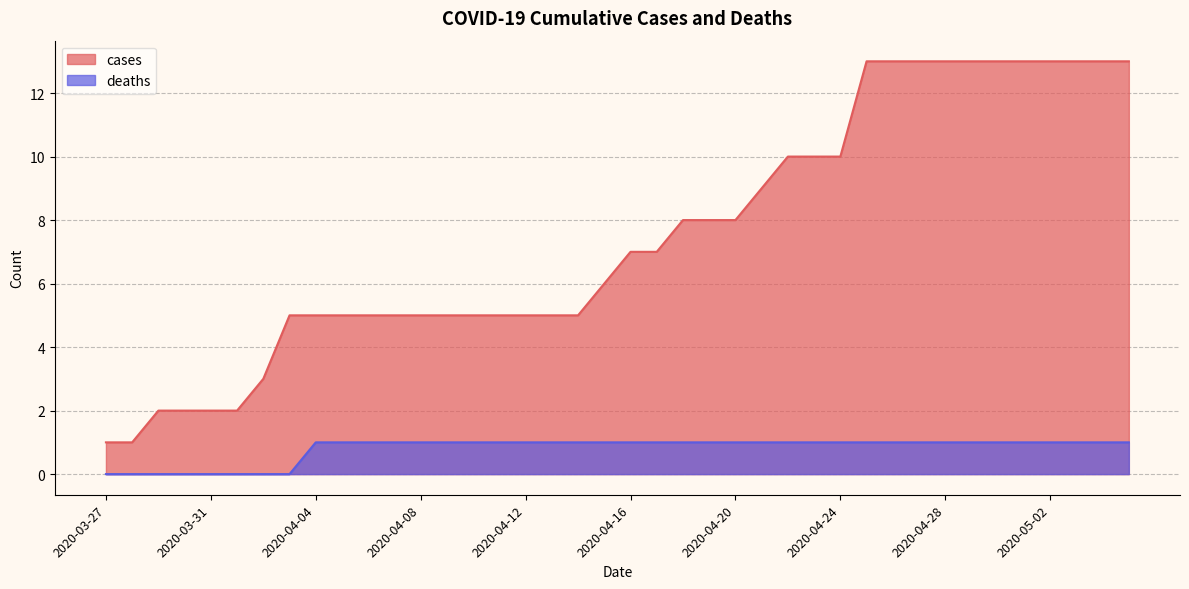

Between 2020-03-29 and 2020-04-01, which series saw the biggest shift?

cases